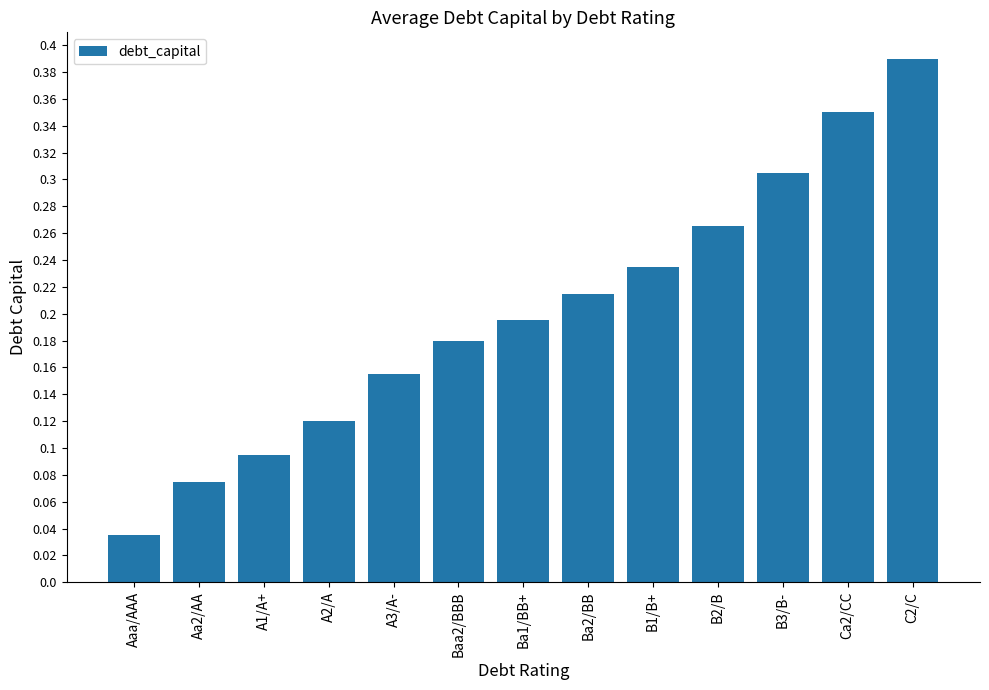

Rank the categories by value from highest to lowest.

C2/C, Ca2/CC, B3/B-, B2/B, B1/B+, Ba2/BB, Ba1/BB+, Baa2/BBB, A3/A-, A2/A, A1/A+, Aa2/AA, Aaa/AAA